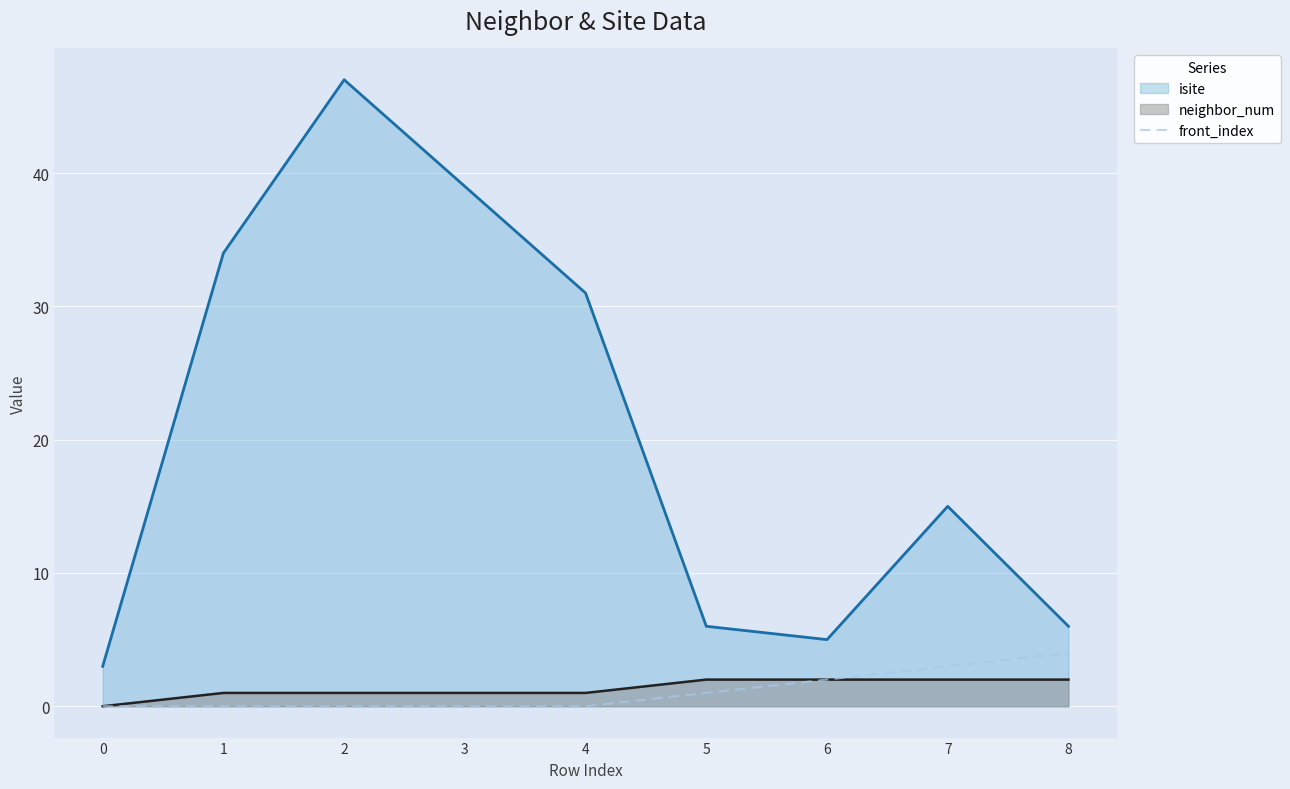

True or false: front_index and isite intersect in this chart.

False